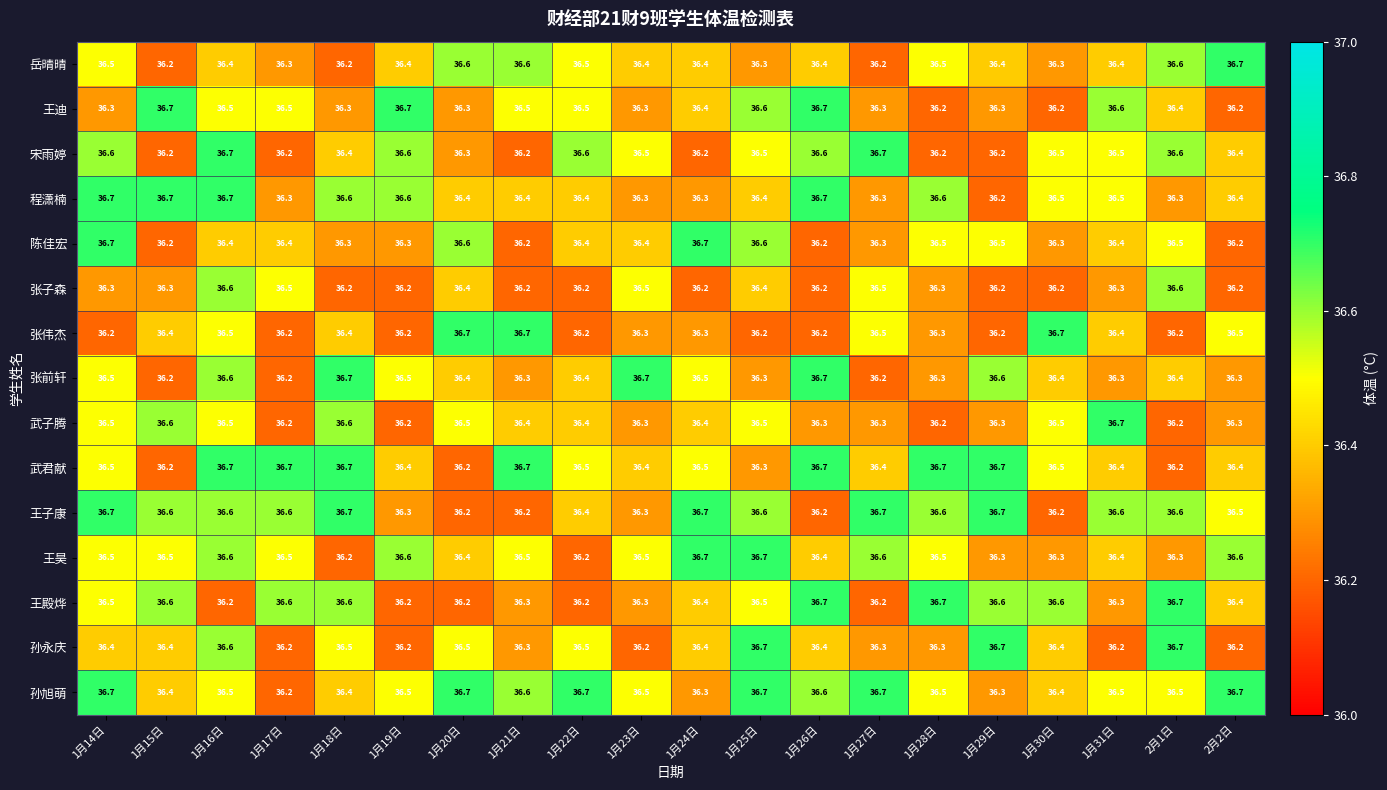

Count the 陈佳宏 values in the range 36 to 37.

20